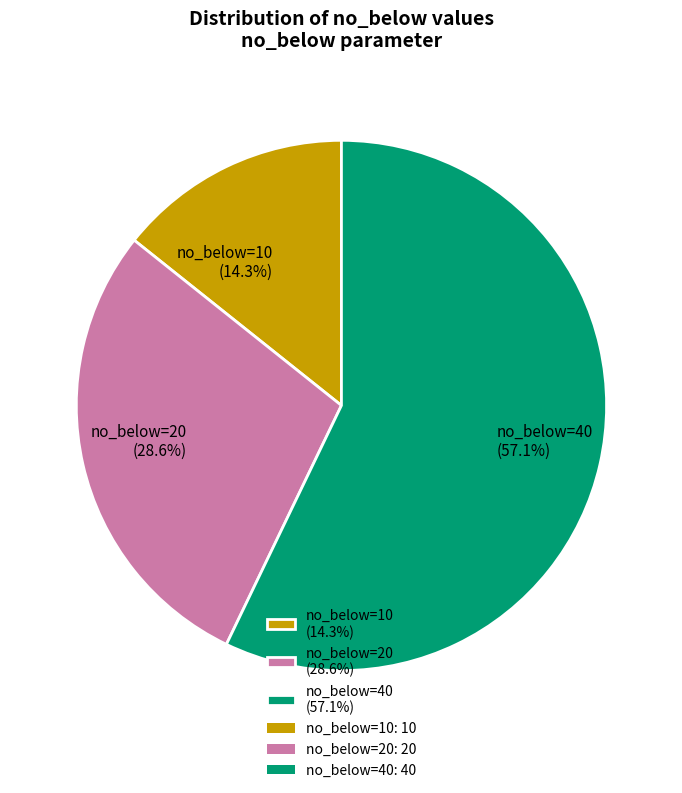

Approximately how many times larger is the value at no_below=20 (28.6%) compared to no_below=40 (57.1%)?

0.5